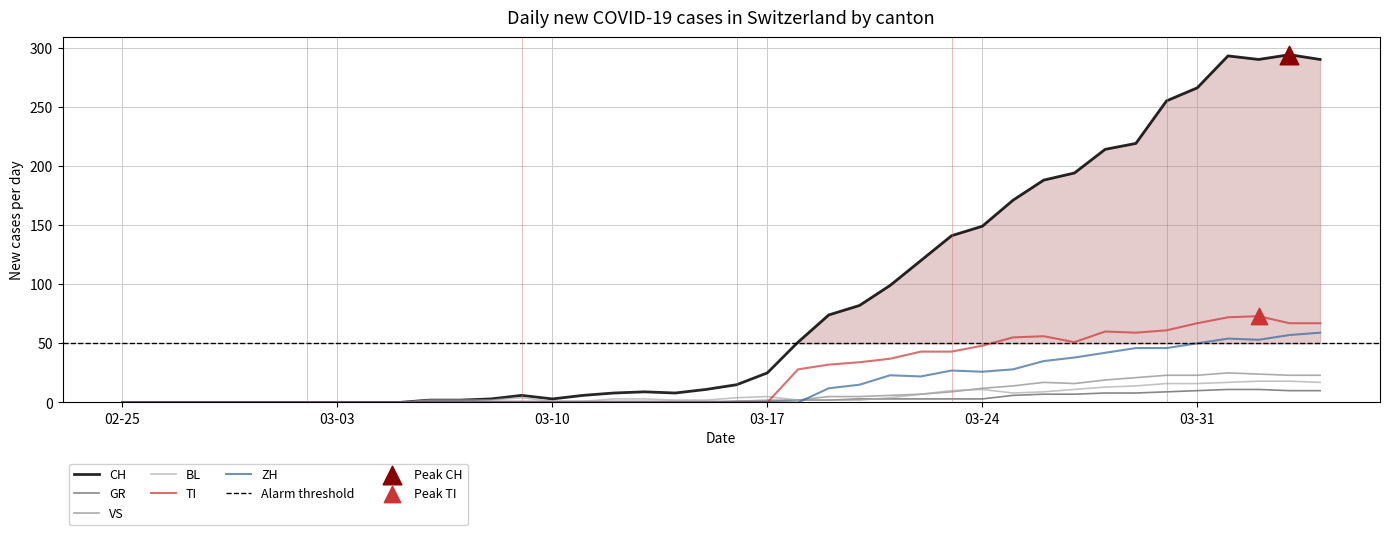

What are all the series names shown in the legend?

CH, GR, VS, BL, TI, ZH